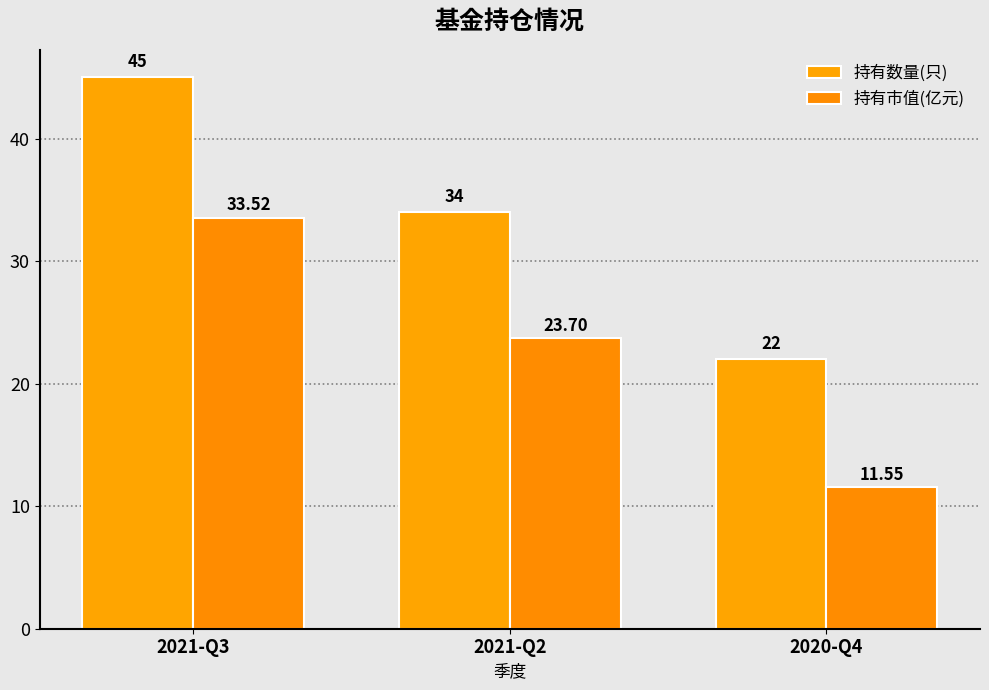

At which category is the sum across all series the highest?

2021-Q3